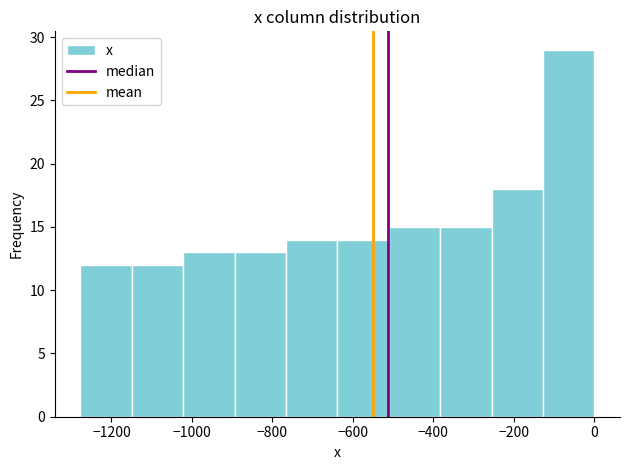

What is the height of the bar covering -520 to -380 on the x-axis? Neither the bar edges nor the heights are printed on the chart, so give them approximately, as read against the axes.

15